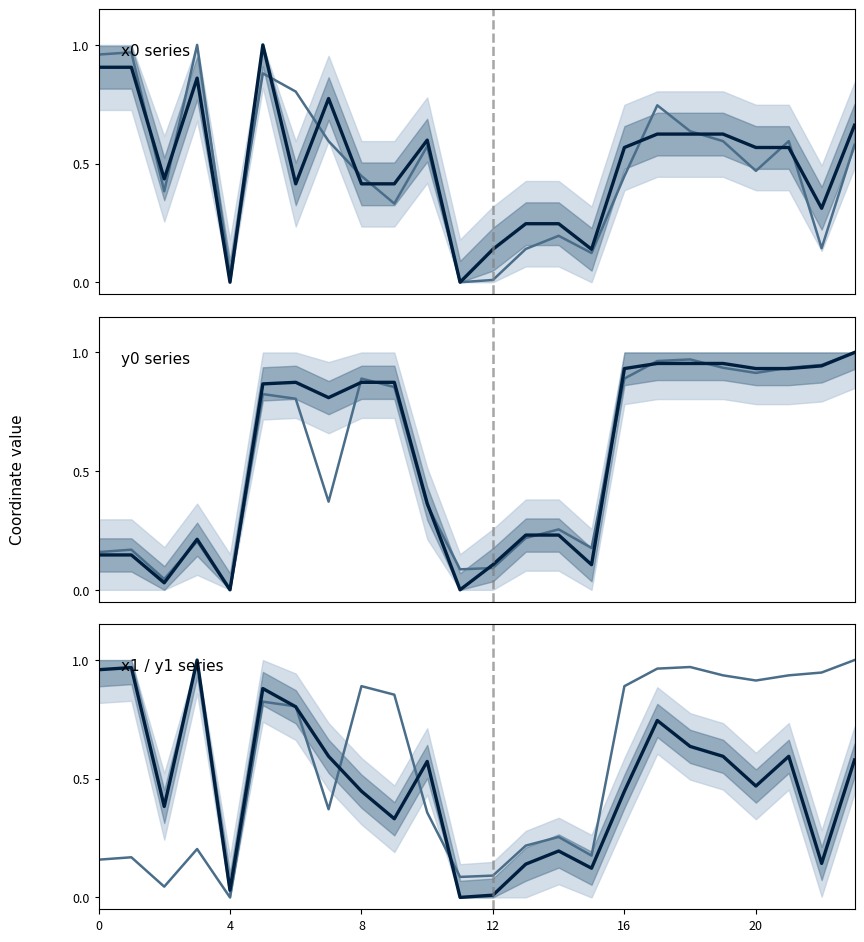

How many lines are shown in the chart?

2